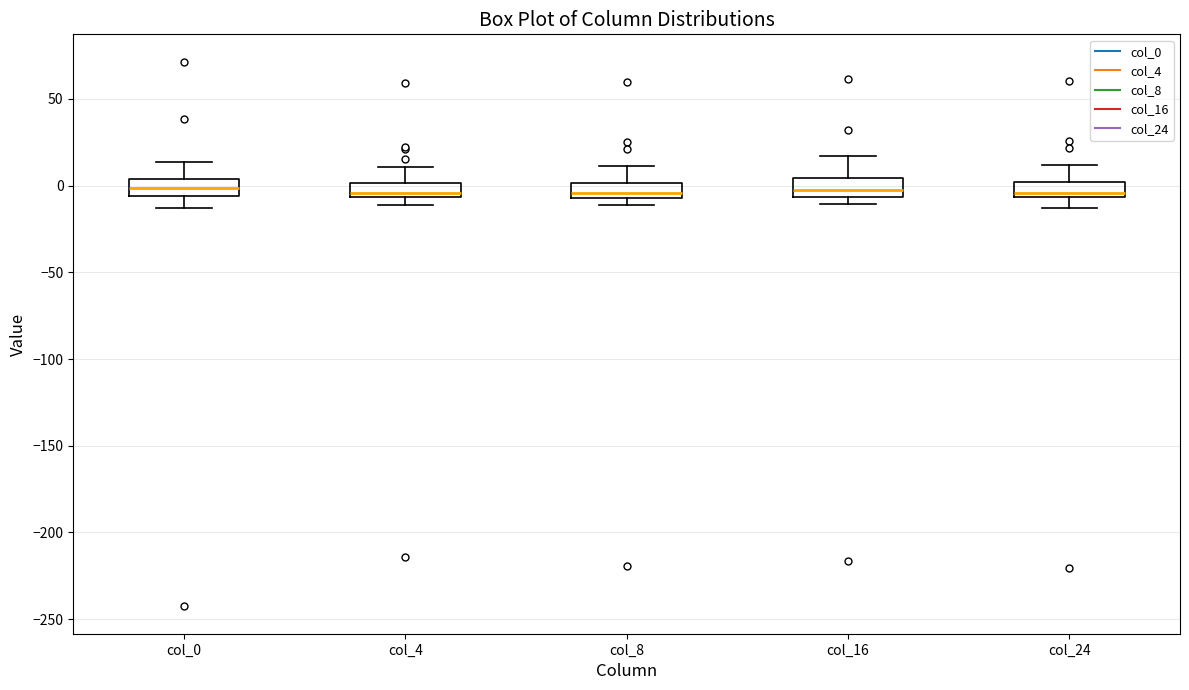

Reading left to right, read every box against the y-axis: the position of its median line, the range the box covers, and the ends of its whiskers. The values are not printed on the chart, so give them approximately, as read against the axis.

col_0: median 0, box -5 to 5, whiskers -15 to 15
col_4: median -5 (just above the box's lower edge), box -5 to 0, whiskers -10 to 10
col_8: median -5 (just above the box's lower edge), box -5 to 0, whiskers -10 to 10
col_16: median -5 (just above the box's lower edge), box -5 to 5, whiskers -10 to 15
col_24: median -5 (just above the box's lower edge), box -5 to 0, whiskers -15 to 10